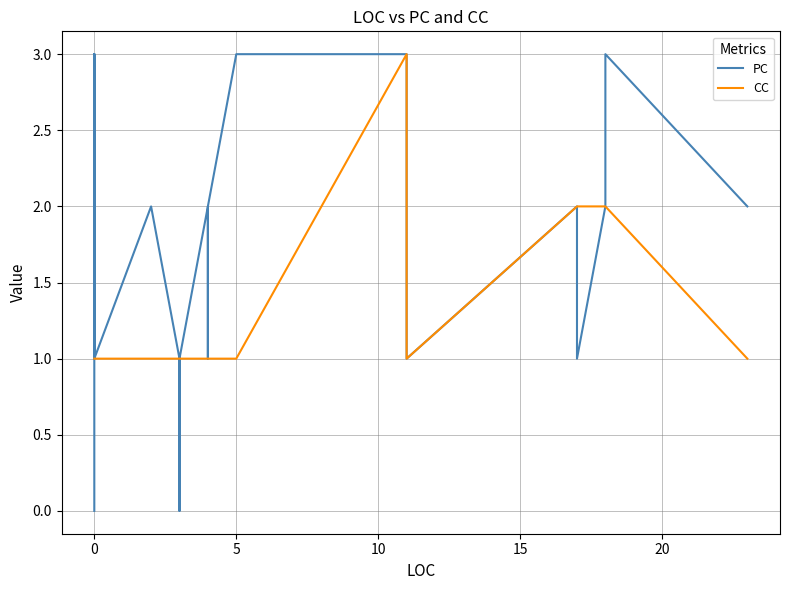

What are all the series names shown in the legend?

PC, CC